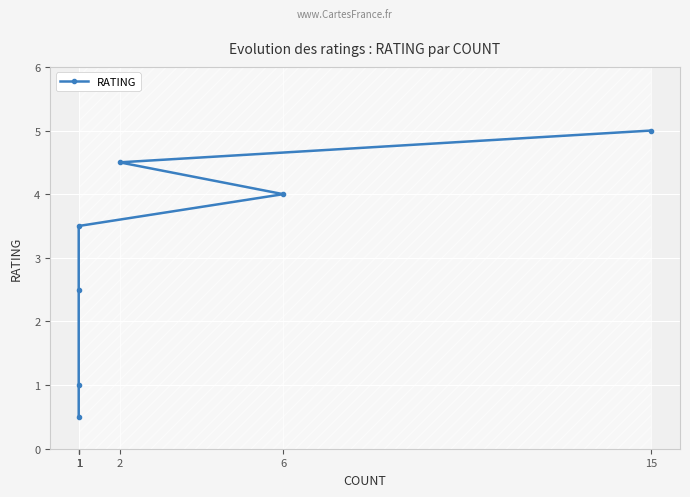

What is the sum of all values?

21.0